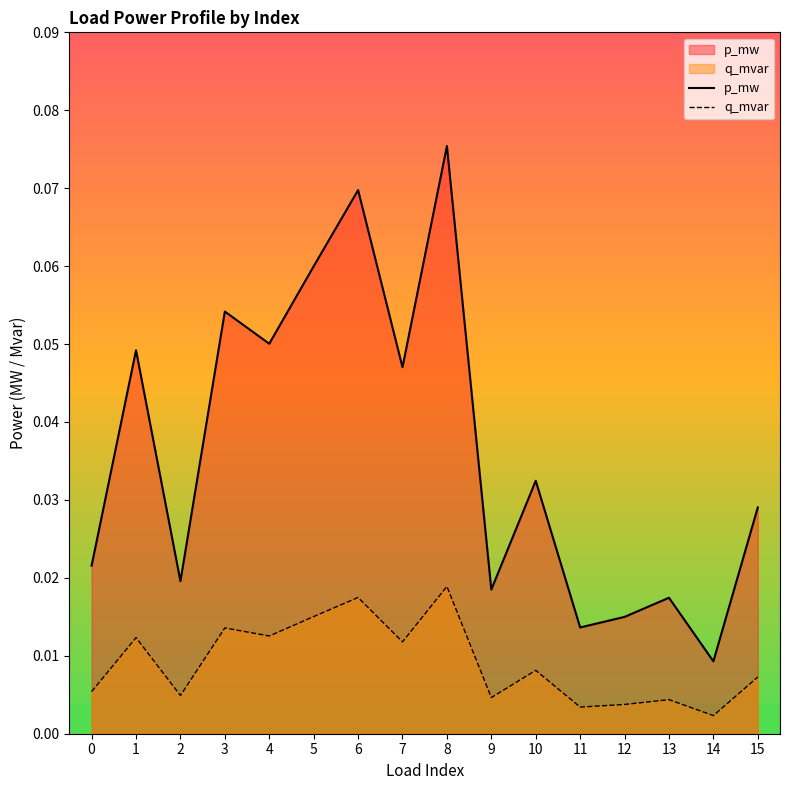

At which label is q_mvar closest to 0?

14